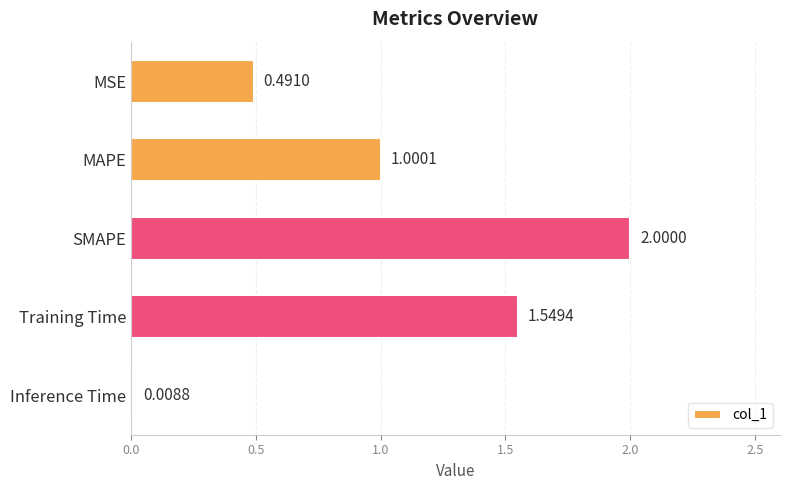

What is the difference between the second highest and second lowest values?

1.1